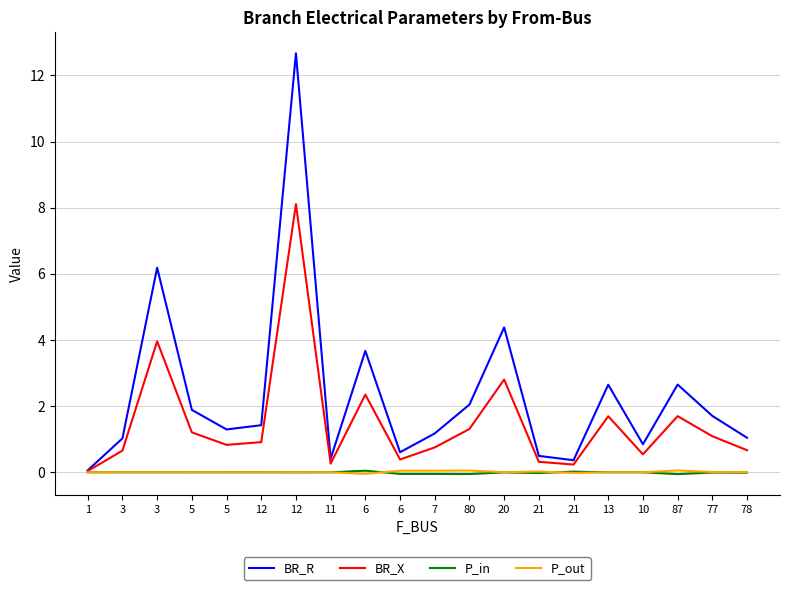

How many lines are shown in the chart?

4